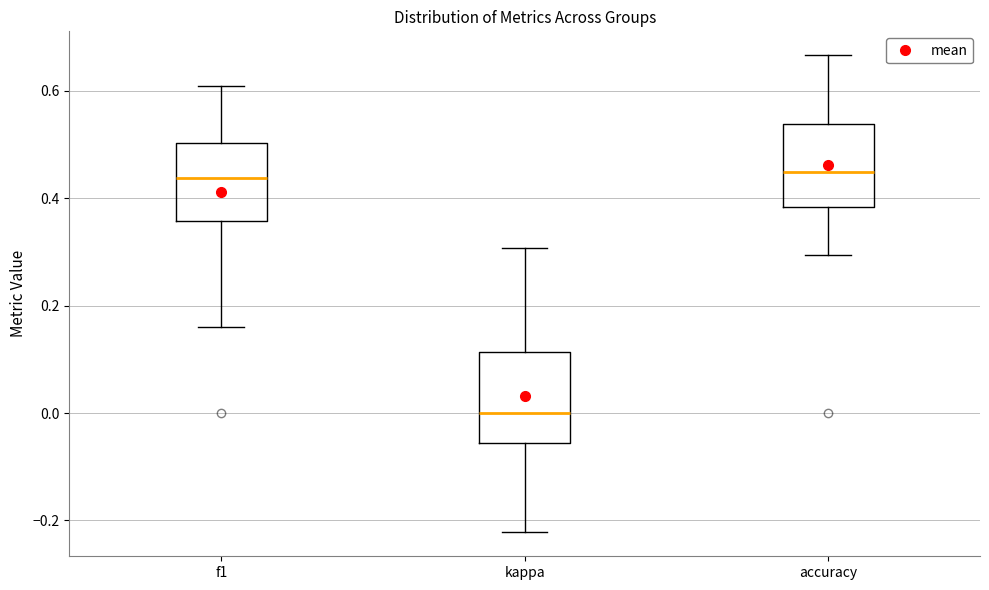

Reading left to right, read every box against the y-axis: the position of its median line, the range the box covers, and the ends of its whiskers. The values are not printed on the chart, so give them approximately, as read against the axis.

f1: median 0.44, box 0.36 to 0.50, whiskers 0.16 to 0.60
kappa: median 0.00, box -0.06 to 0.12, whiskers -0.22 to 0.30
accuracy: median 0.46, box 0.38 to 0.54, whiskers 0.30 to 0.66